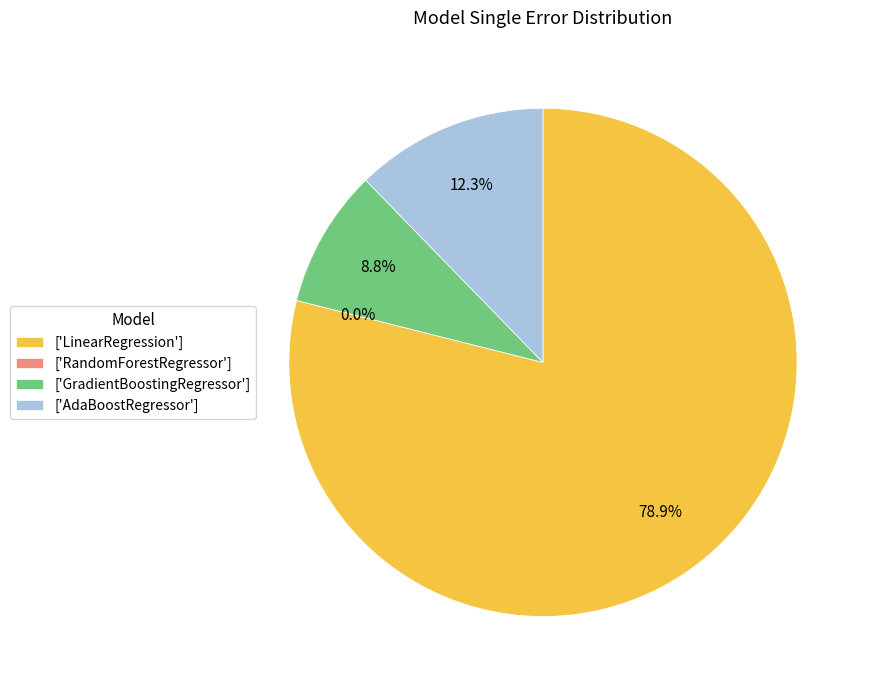

To the nearest percent, what is the difference between the largest and smallest slice percentages?

79%